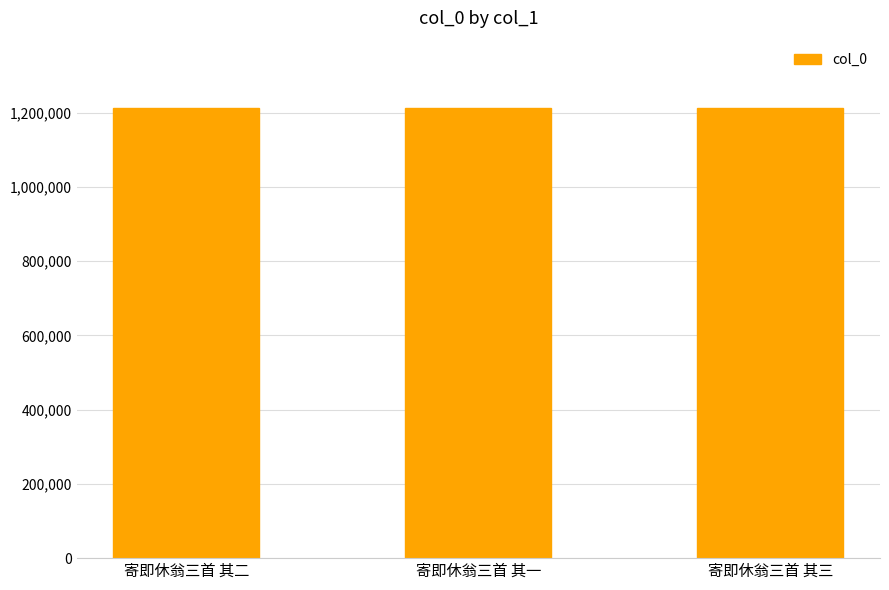

What position from the right is 寄即休翁三首 其一?

2